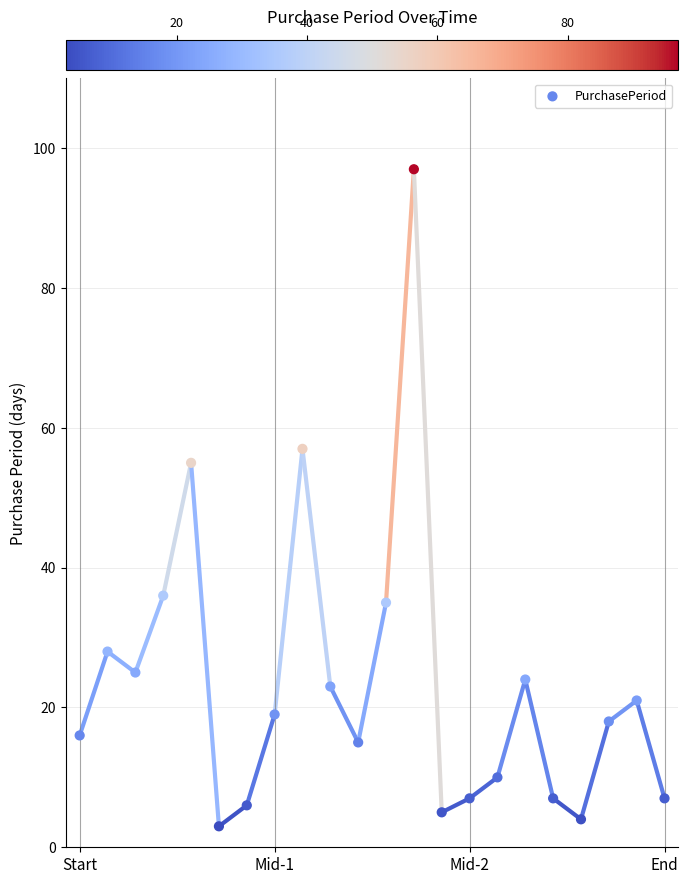

What Y value in the scatter plot is closest to 50?

55